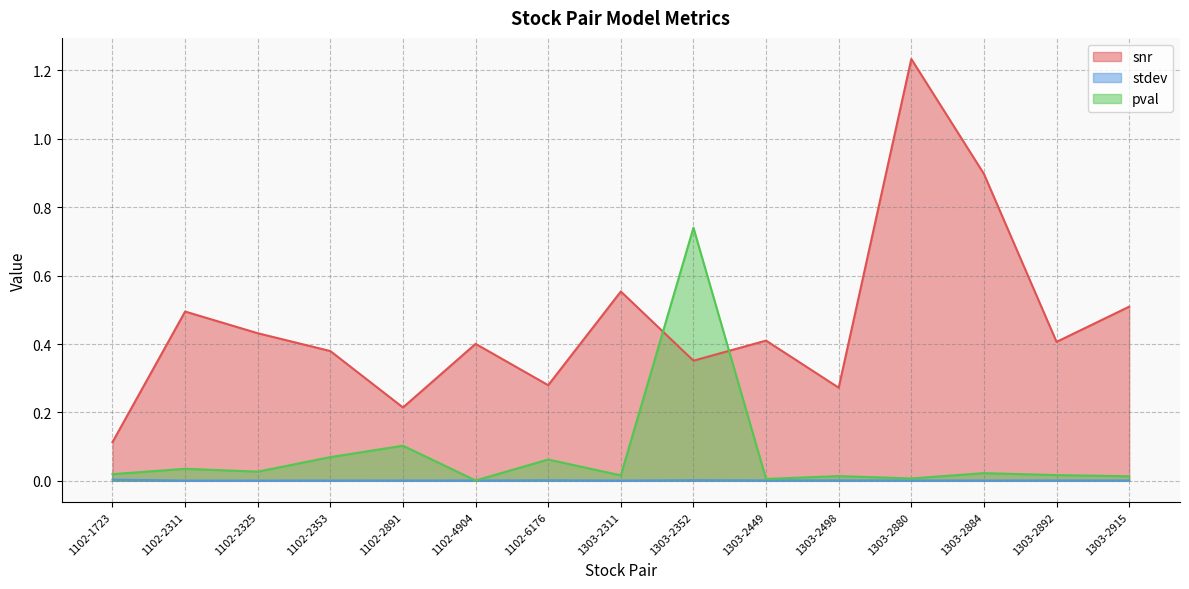

True or false: snr has a value of 1.4 at 1303-2884.

False